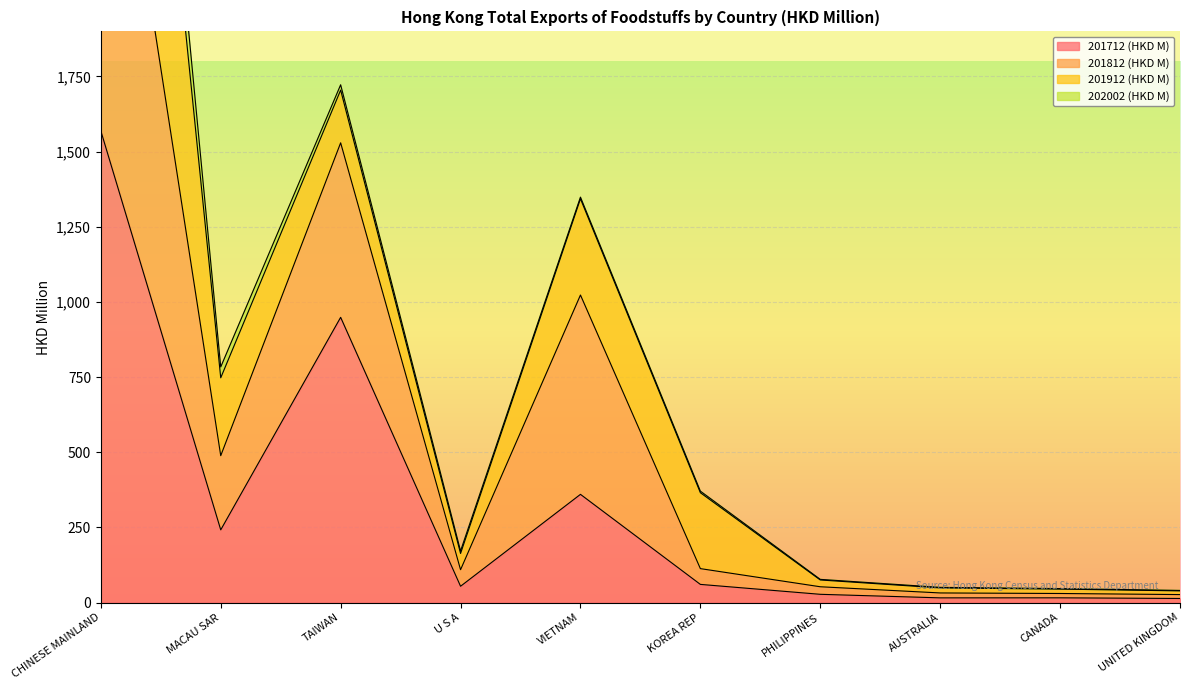

What is the sum of the 201712 (HKD M) values at TAIWAN and CANADA?

964.3